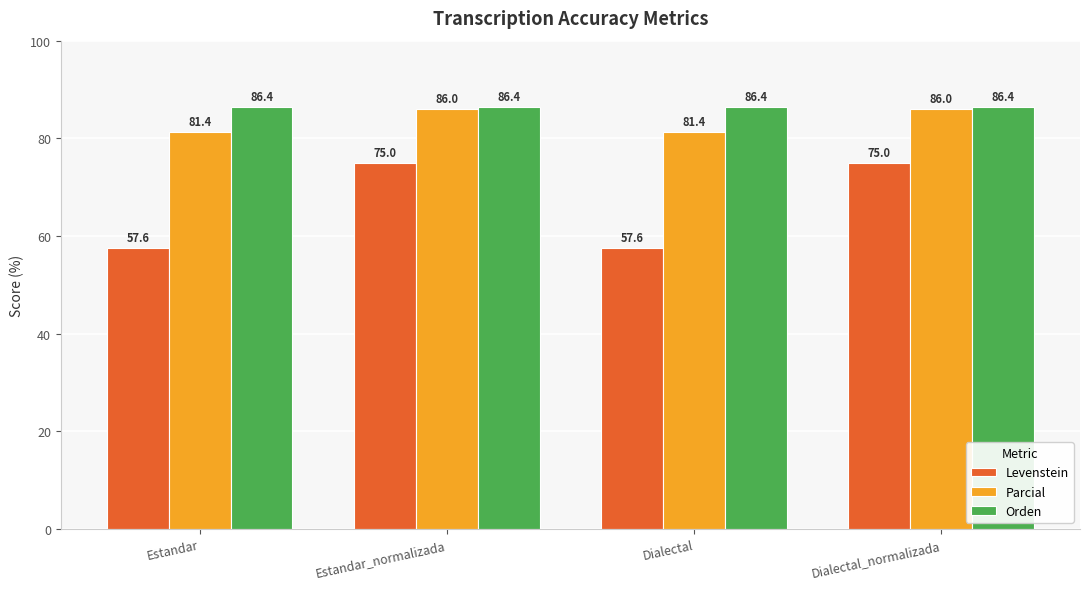

Reading left to right, list all the values displayed in this chart.

Levenstein: Estandar=57.6	Estandar_normalizada=75.0	Dialectal=57.6	Dialectal_normalizada=75.0
Parcial: Estandar=81.4	Estandar_normalizada=86.0	Dialectal=81.4	Dialectal_normalizada=86.0
Orden: Estandar=86.4	Estandar_normalizada=86.4	Dialectal=86.4	Dialectal_normalizada=86.4